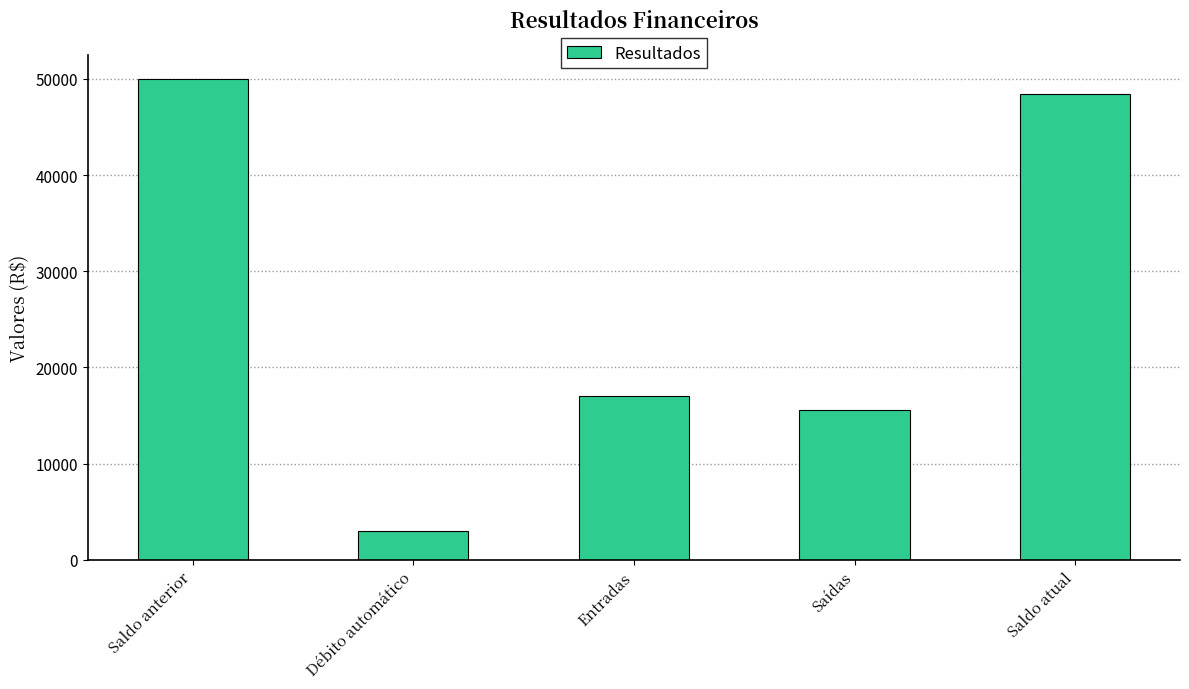

Are the bars grouped side by side (vs. stacked)?

No